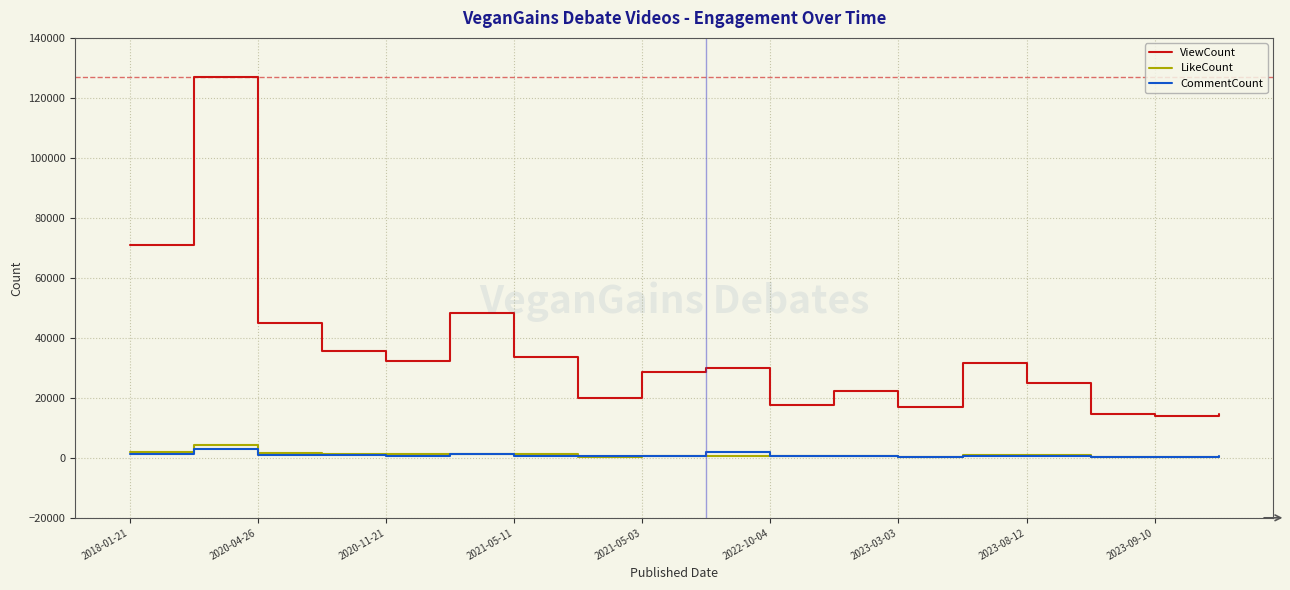

Which series has the widest spread of values?

ViewCount